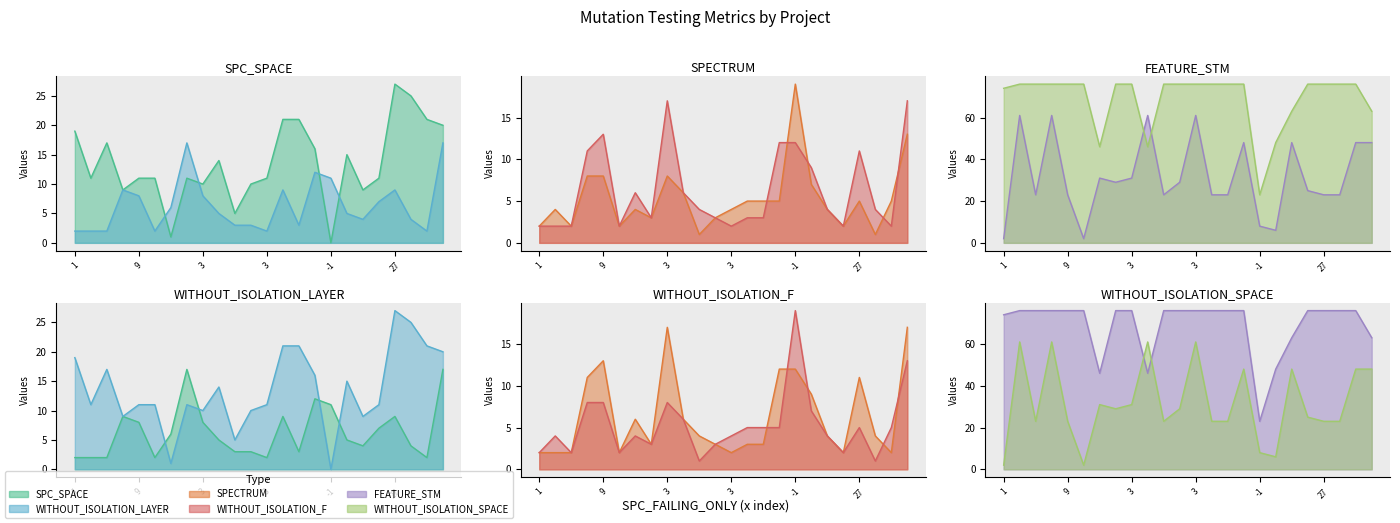

Which has a higher value, 2 or -1?

2